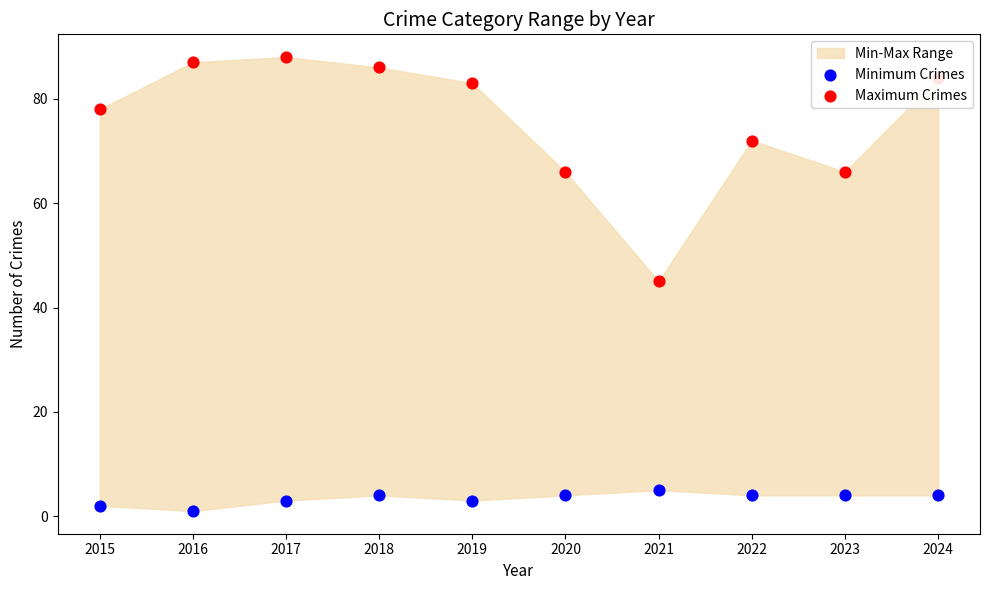

What is the total value across all series at 2024?

88